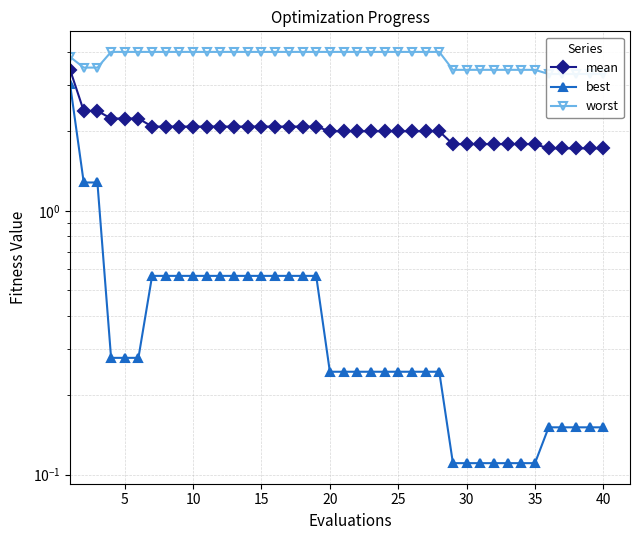

At 10, list the series in order from largest to smallest.

worst, mean, best